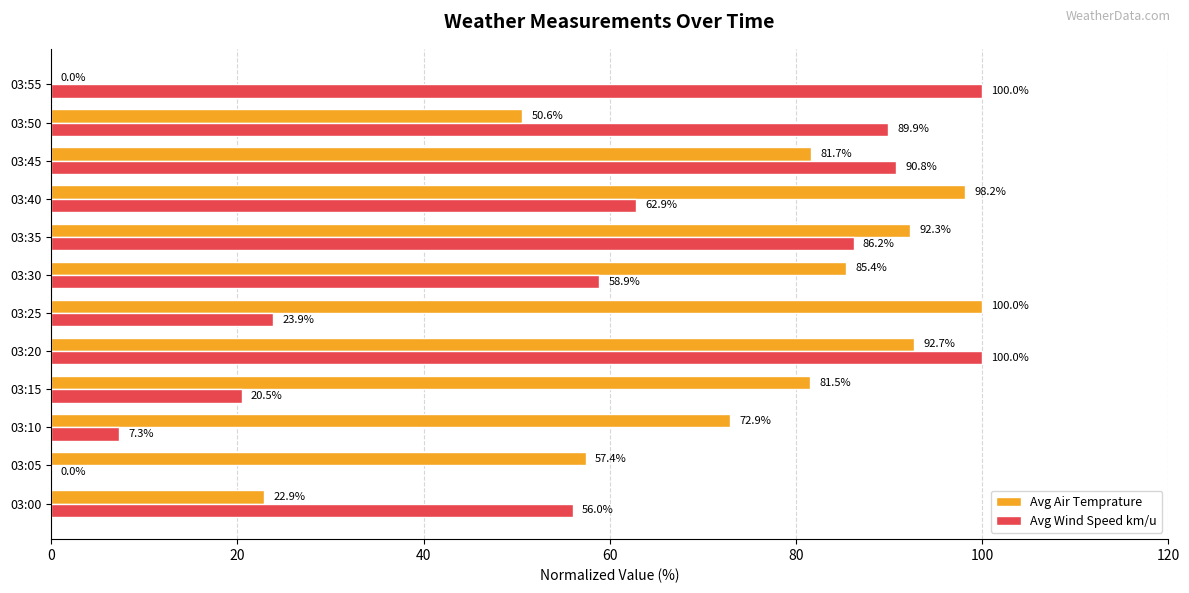

Which series has the largest total across all categories?

Avg Air Temprature